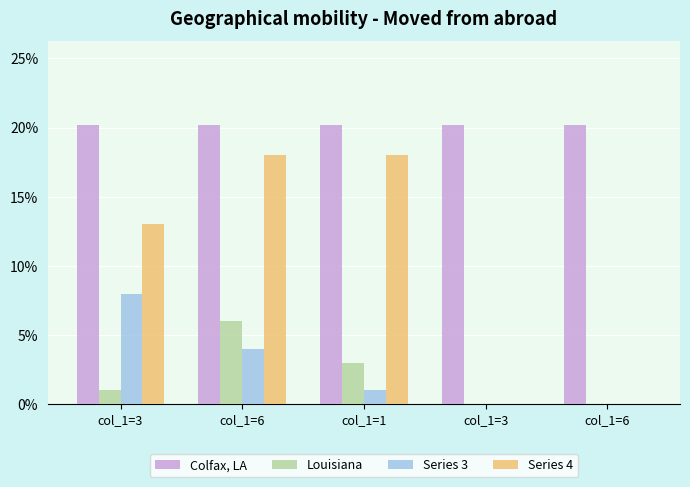

Are the bars horizontal?

No